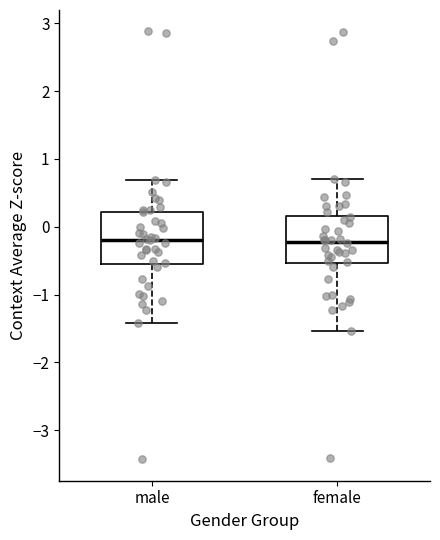

Where does the upper whisker of the box for male end on the y-axis? The values are not printed on the chart, so give them approximately, as read against the axis.

0.7